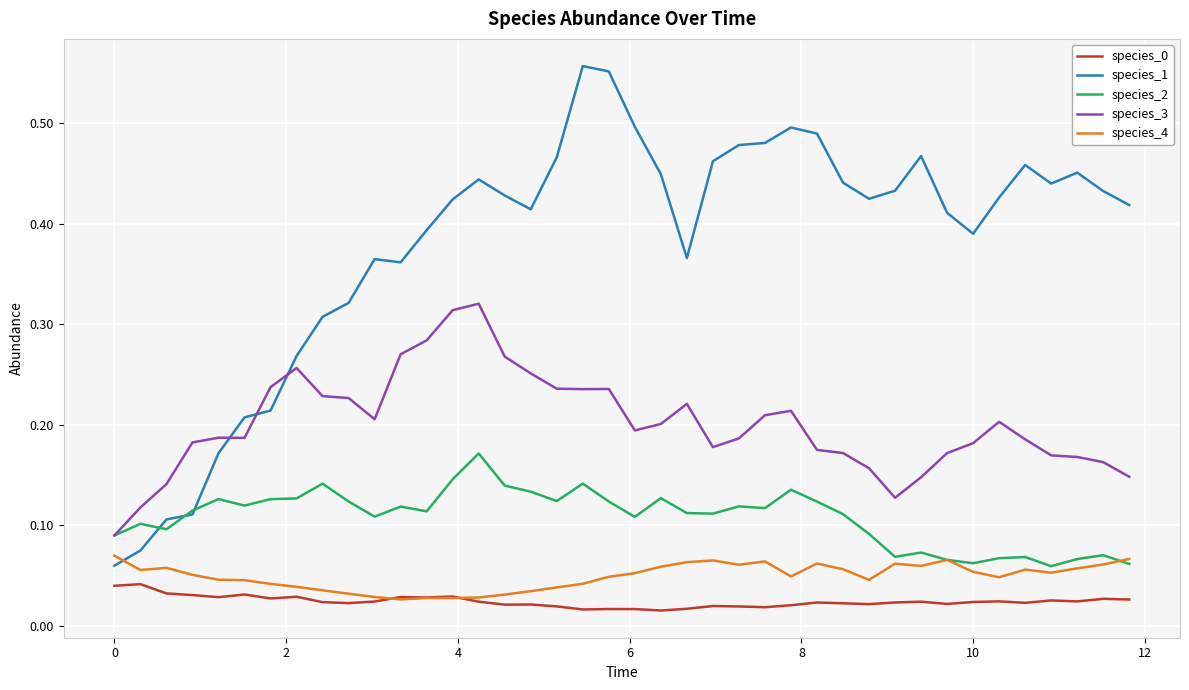

Which series has the widest spread of values?

species_1